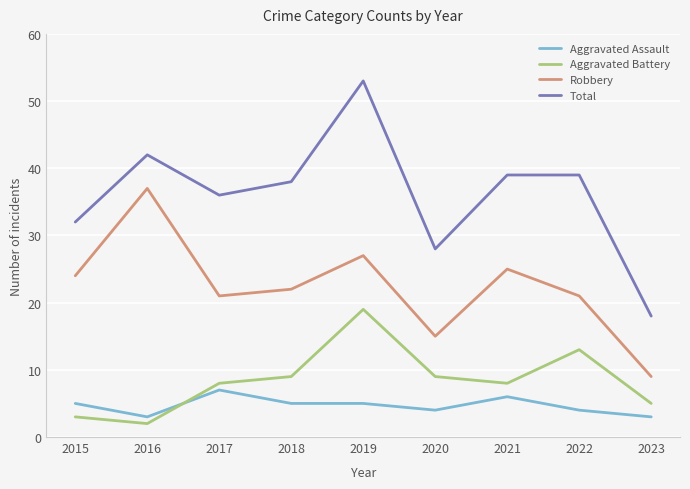

Reading left to right, extract all data points from this chart.

Aggravated Assault: 5	3	7	5	5	4	6	4	3
Aggravated Battery: 3	2	8	9	19	9	8	13	5
Robbery: 24	37	21	22	27	15	25	21	9
Total: 32	42	36	38	53	28	39	39	18